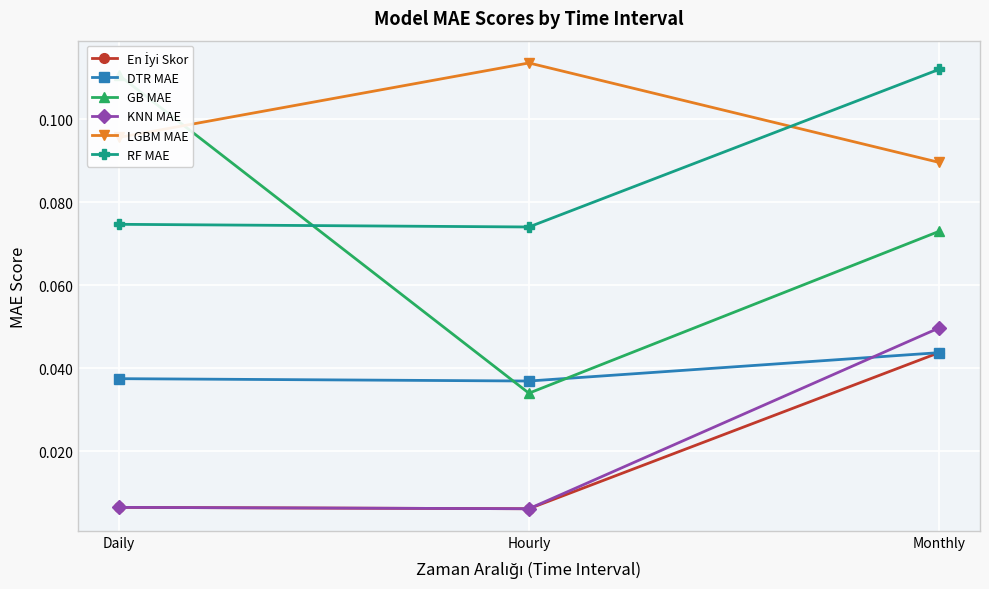

Which series changed the most between Daily and Hourly?

GB MAE